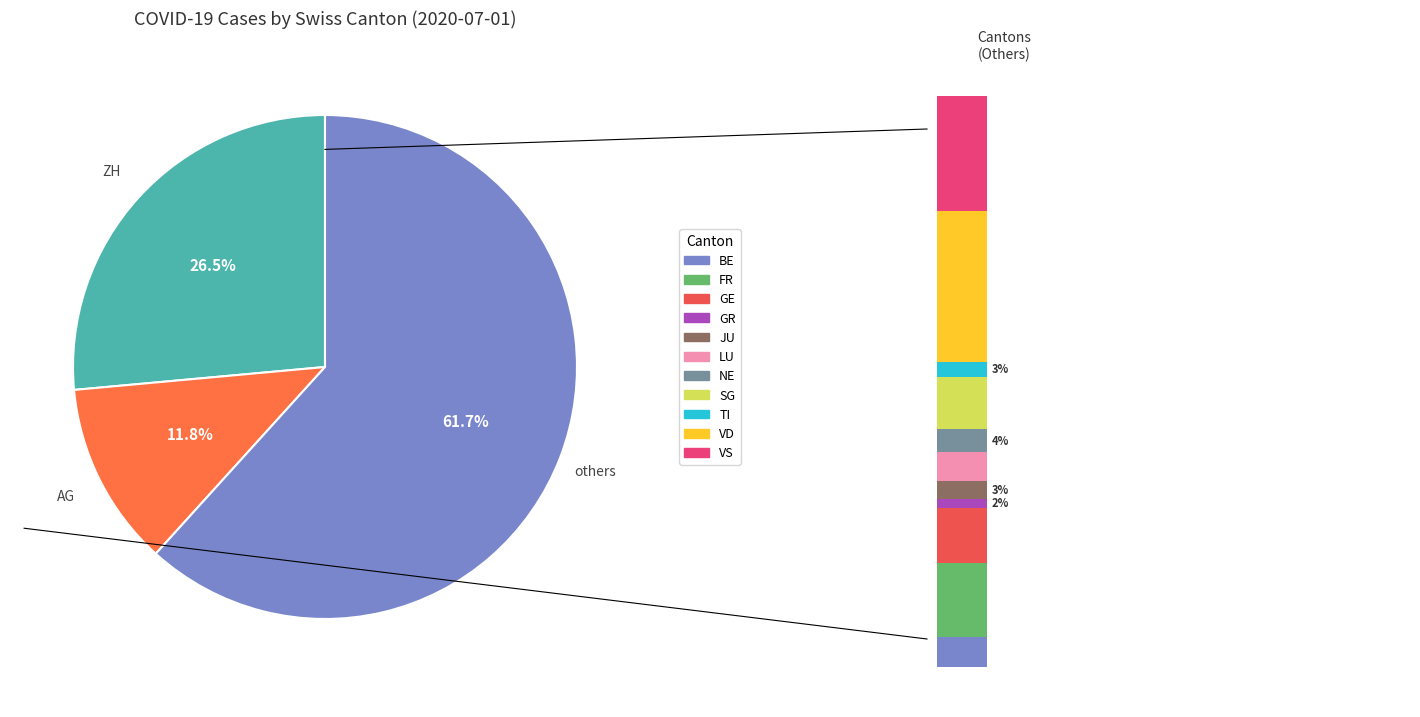

Is JU the majority of the pie?

No